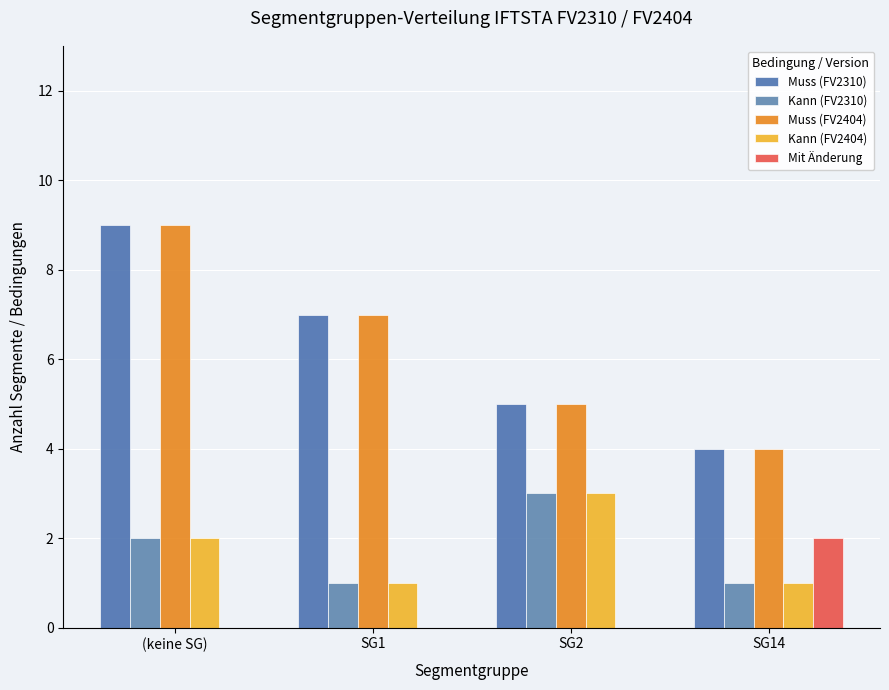

Which series has the widest spread of values?

Muss (FV2310)